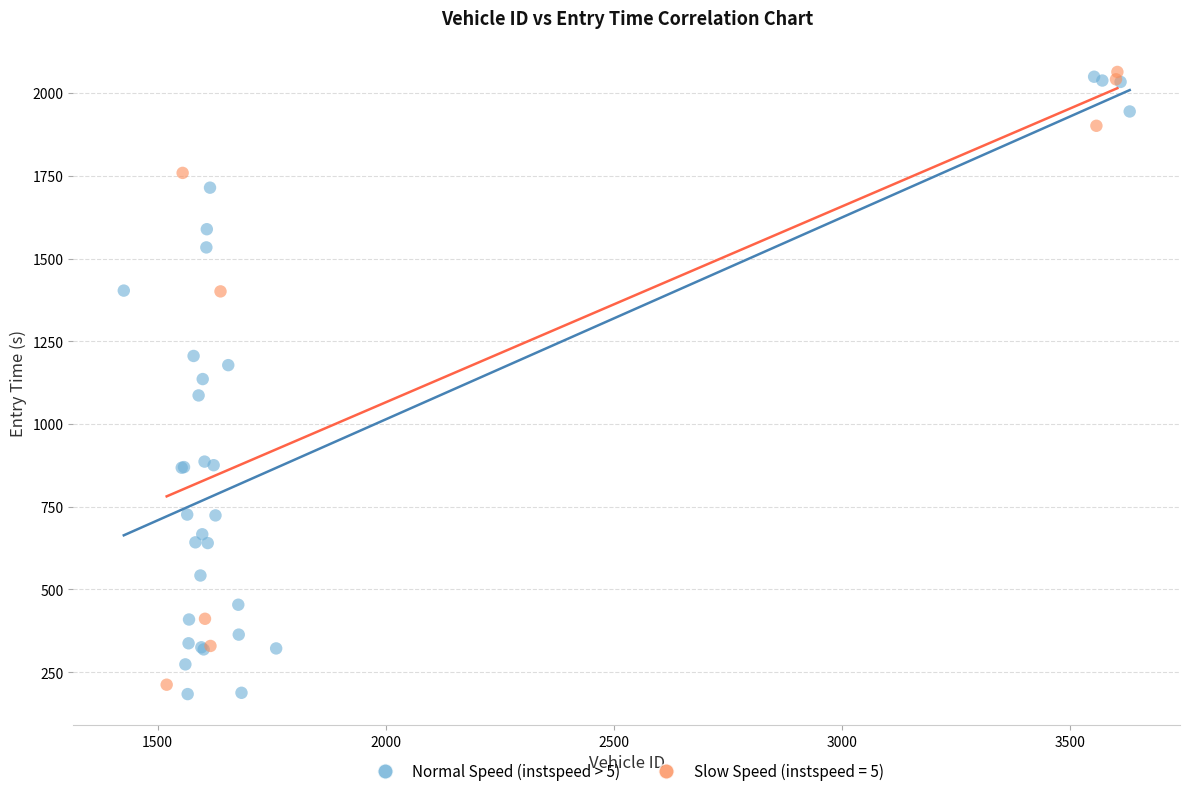

What are all the series names shown in the legend?

Normal Speed (instspeed > 5), Slow Speed (instspeed = 5)